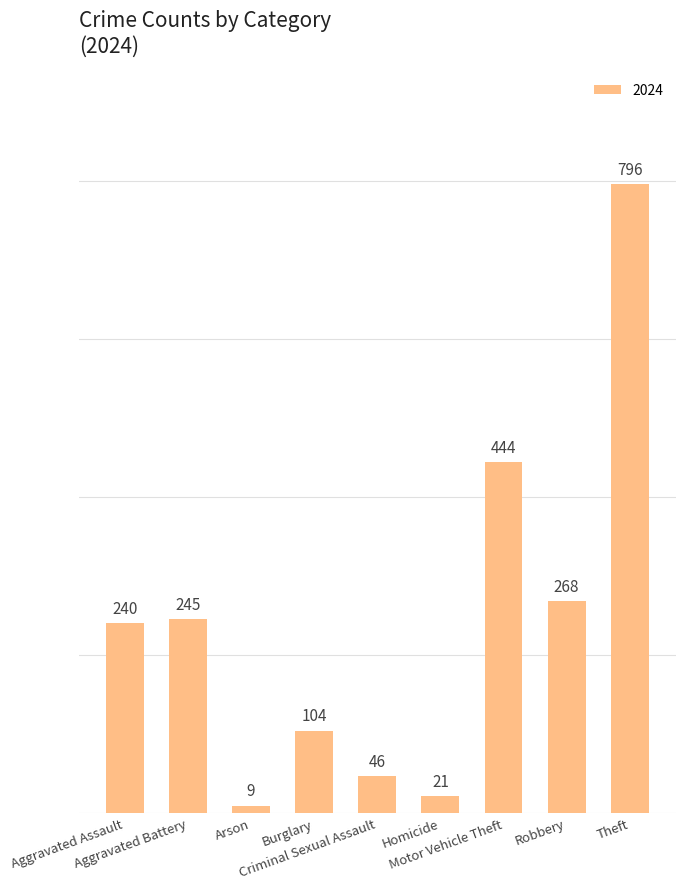

How many bars are there in total?

9